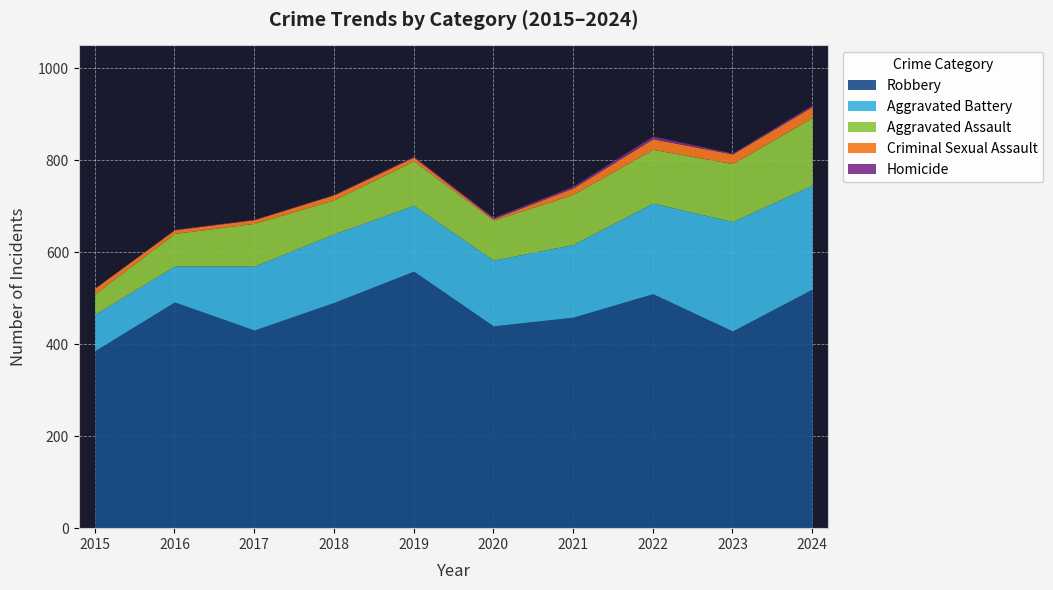

True or false: Homicide has a value of 1 at 2019.

False